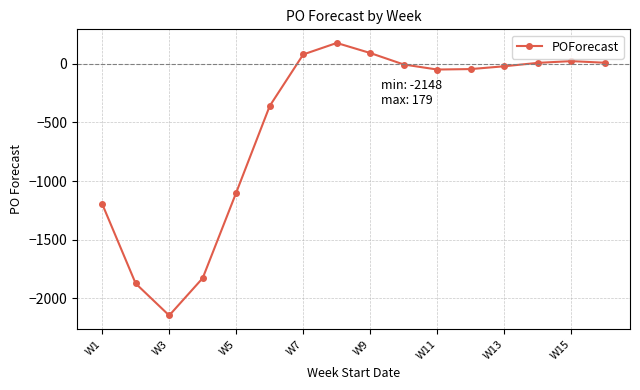

What is the value of the 2nd point from the left?

-1875